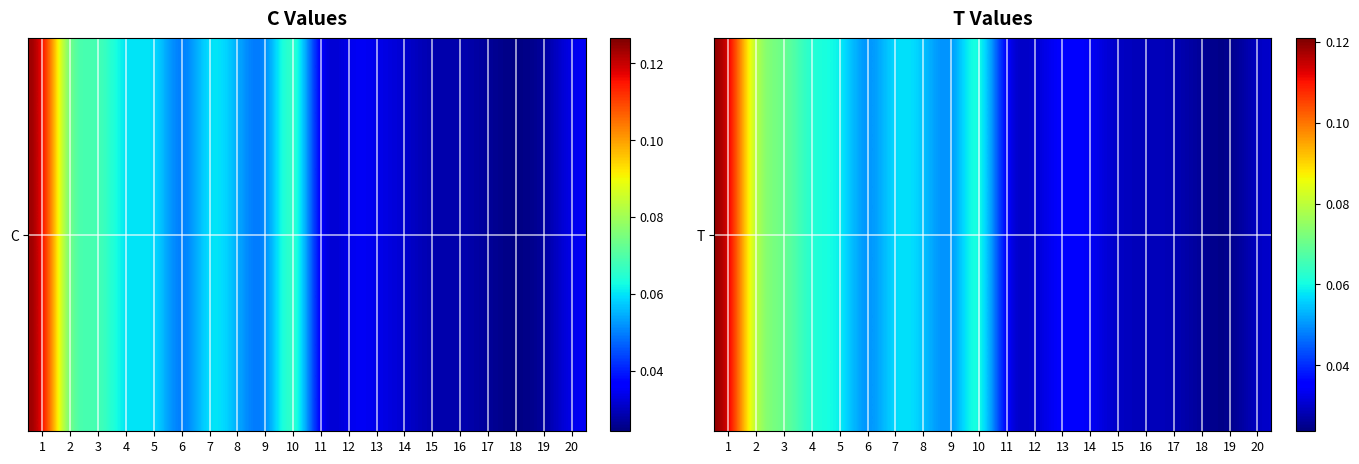

Rank the categories by value from lowest to highest.

19, 18, 11, 16, 17, 15, 12, 20, 14, 13, 9, 6, 8, 7, 4, 5, 10, 2, 3, 1